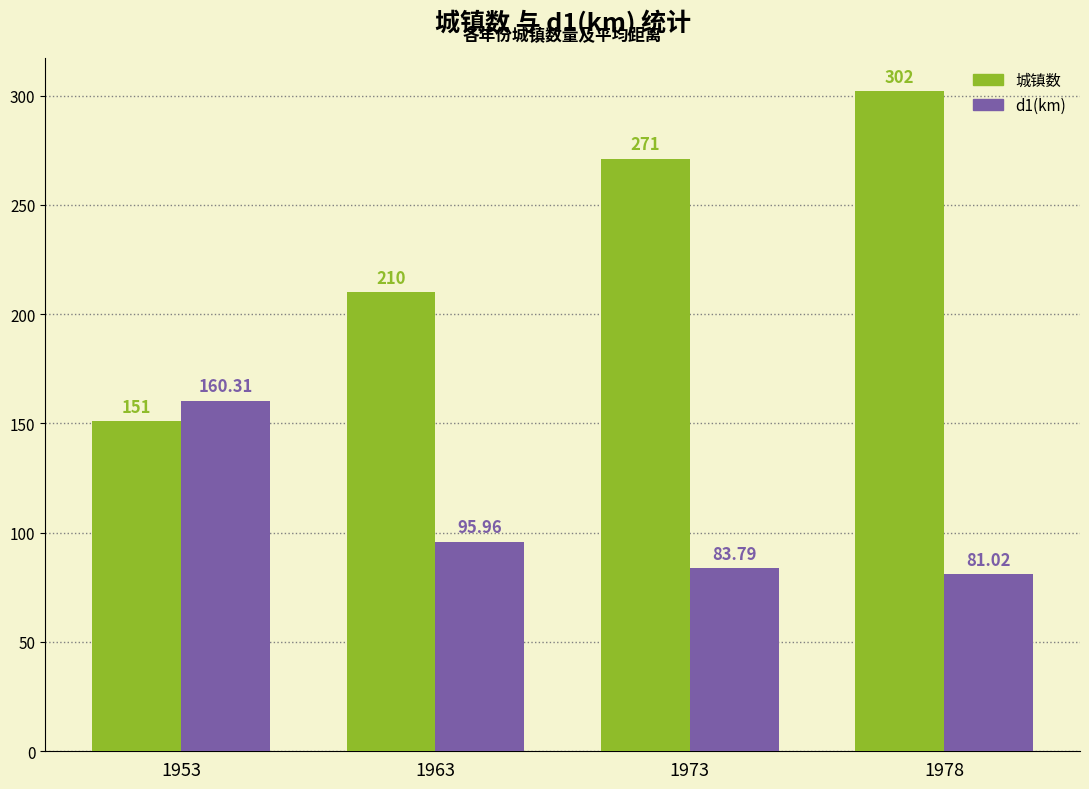

Where is 城镇数 nearest to the value 226?

1963